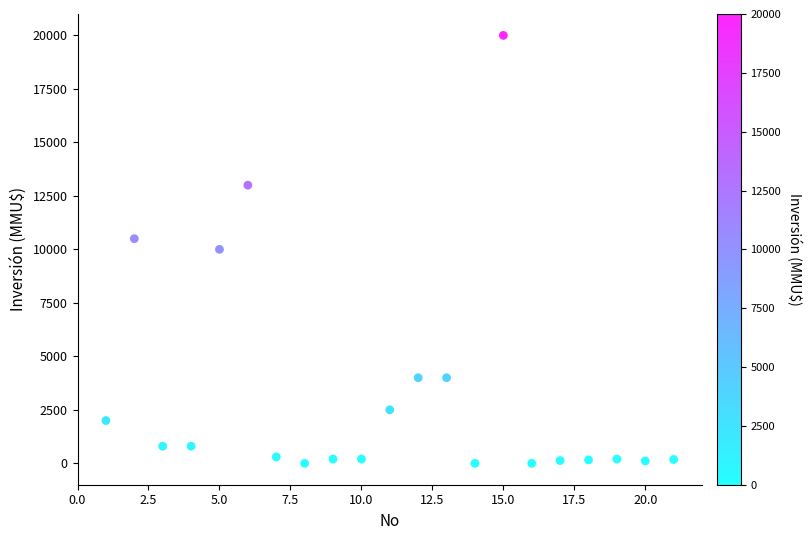

What is the range of Y values (max minus min)?

20000